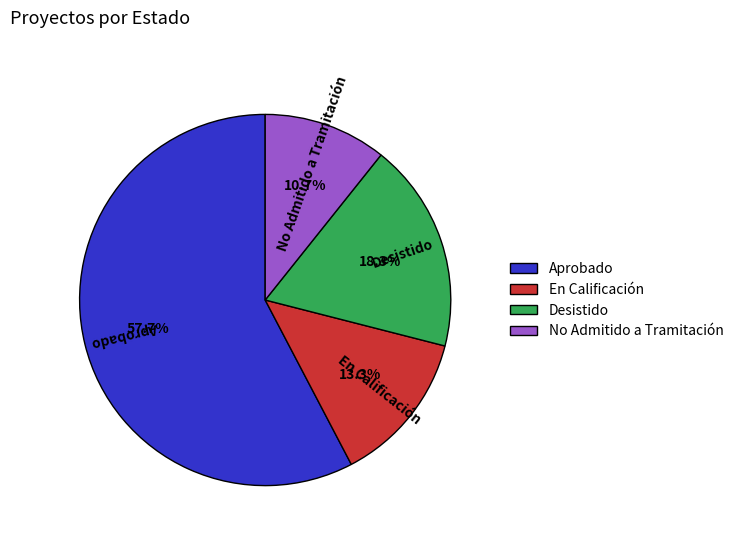

What is the majority slice?

Aprobado